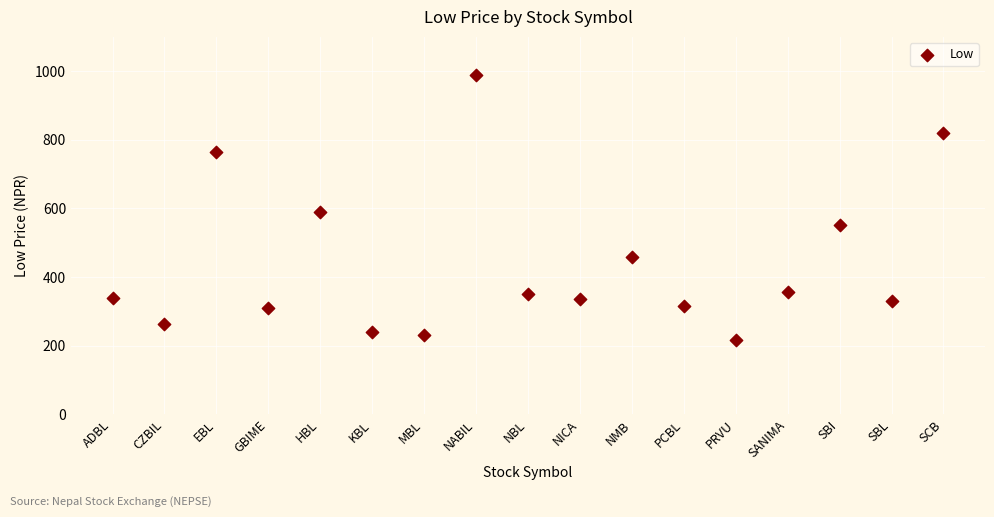

What is the range of X values (max minus min)?

16